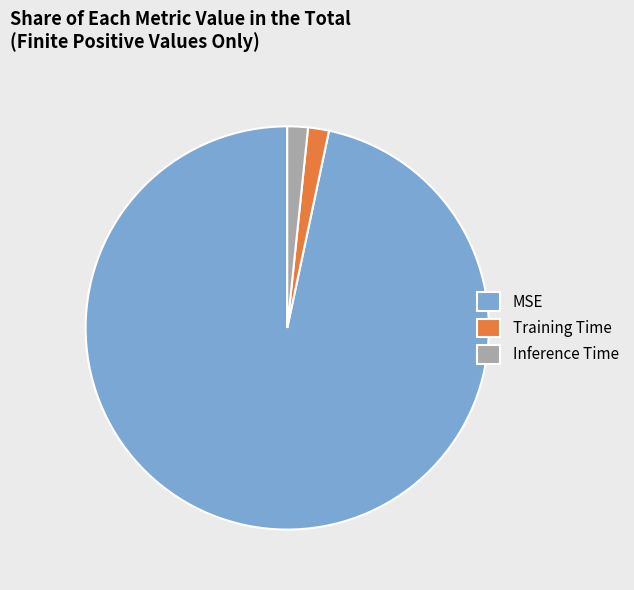

Combined, do Inference Time and MSE account for over 50%?

Yes